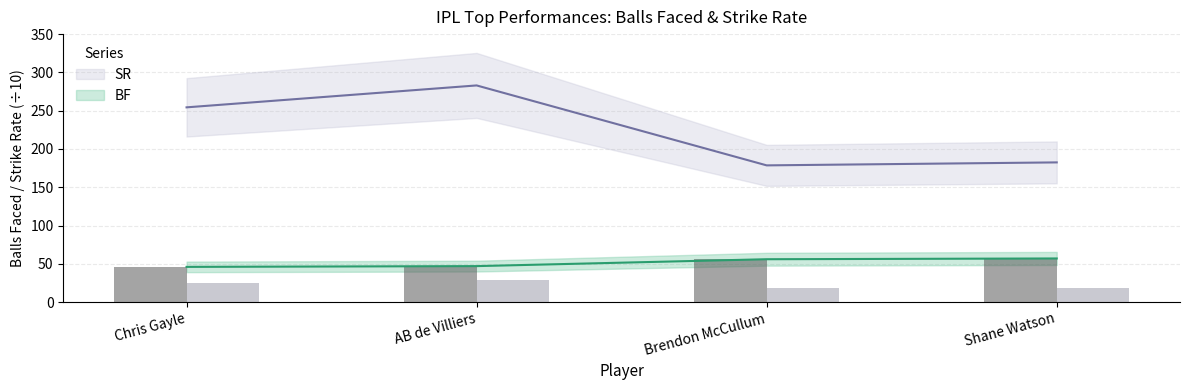

At which category is the sum across all series the highest?

AB de Villiers